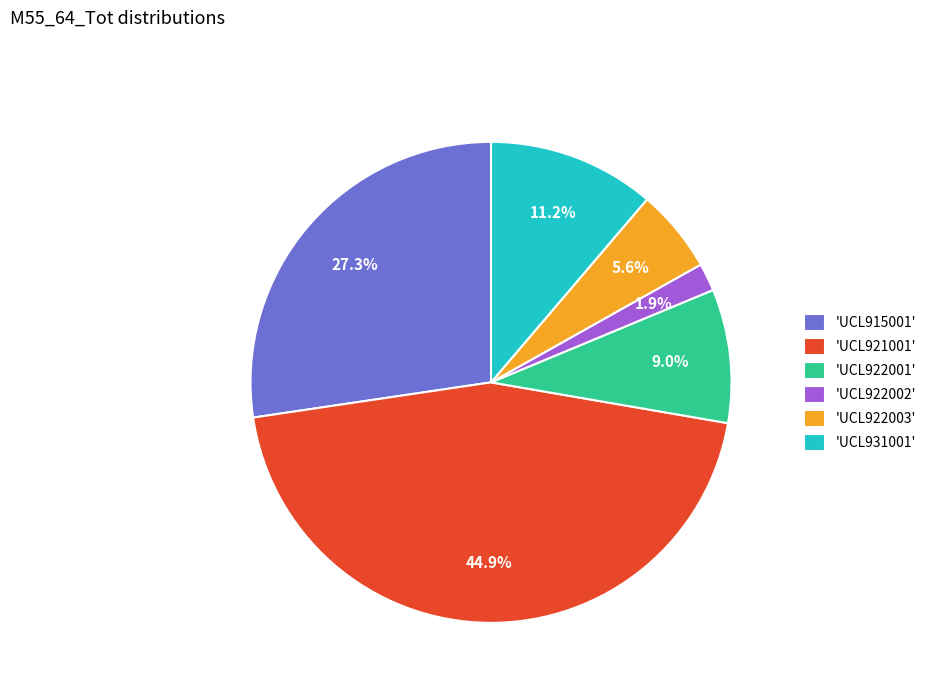

Combined, do 'UCL931001' and 'UCL921001' account for over 50%?

Yes